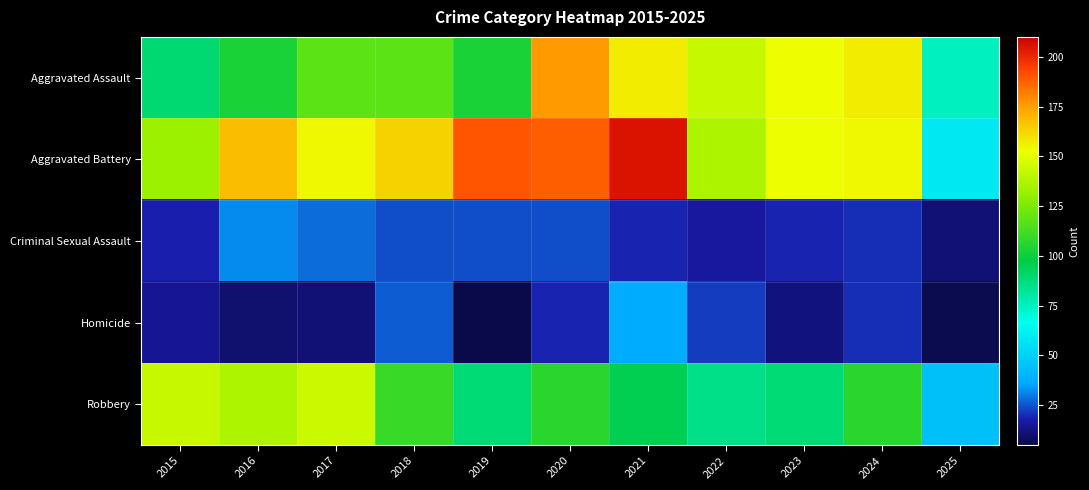

Between 2020 and 2019, which is larger?

2020